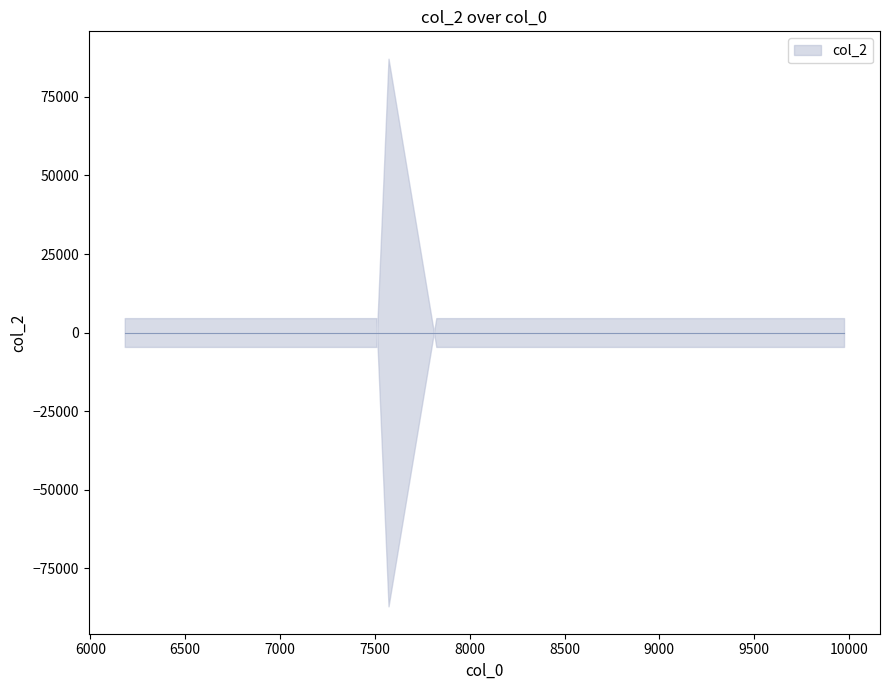

How many lines are shown in the chart?

1